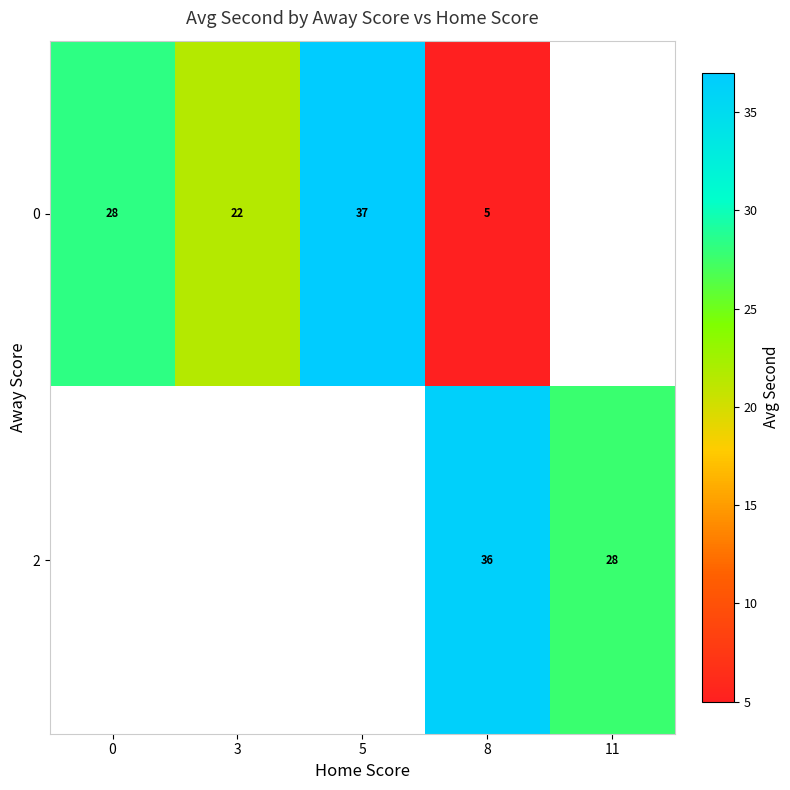

What is the greatest value displayed?

37.0